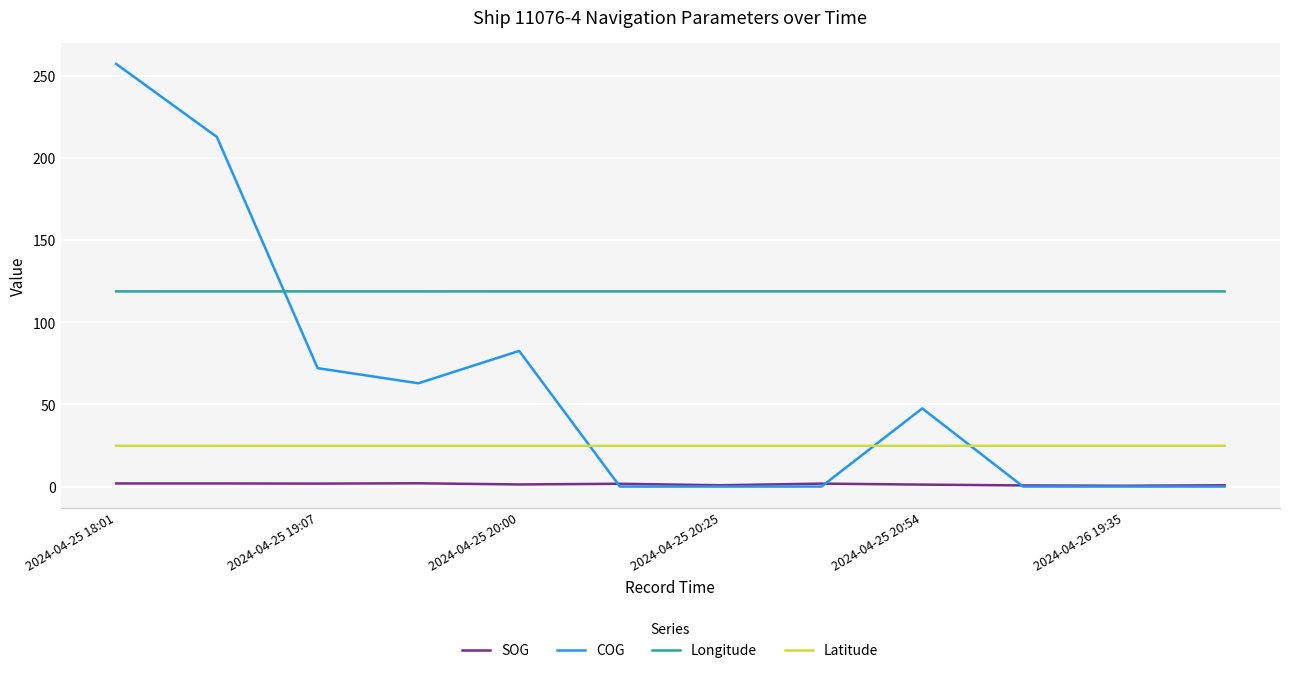

What is the maximum value for Latitude?

24.9